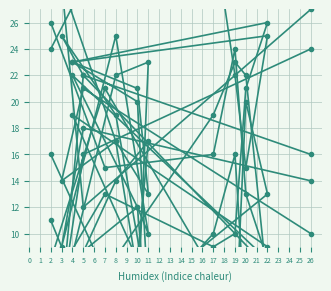

The col_2 series shows 23 at 4. True or false?

True